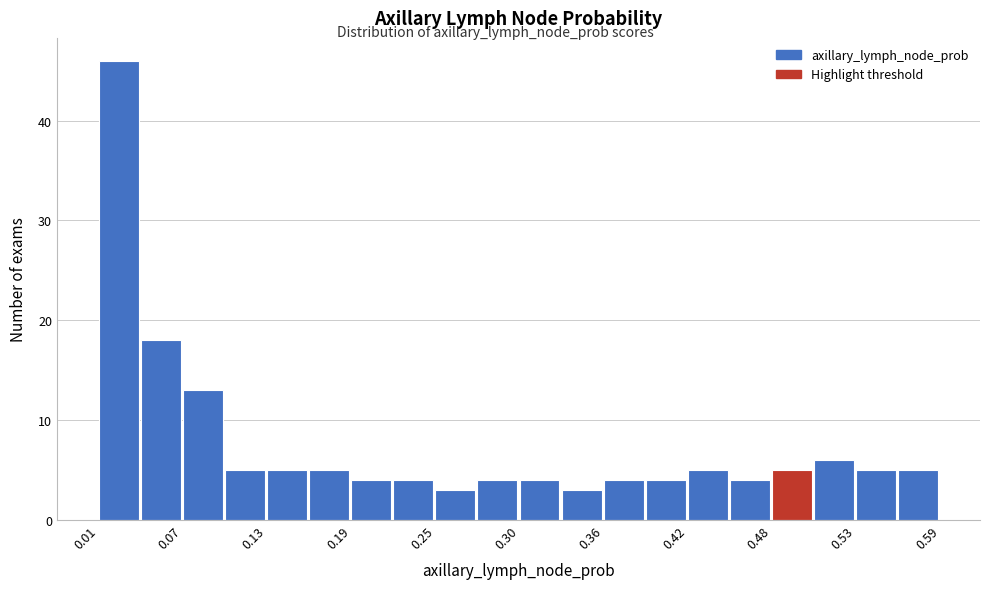

Read against the x-axis, roughly where is the centre of the tallest bar?

0.03